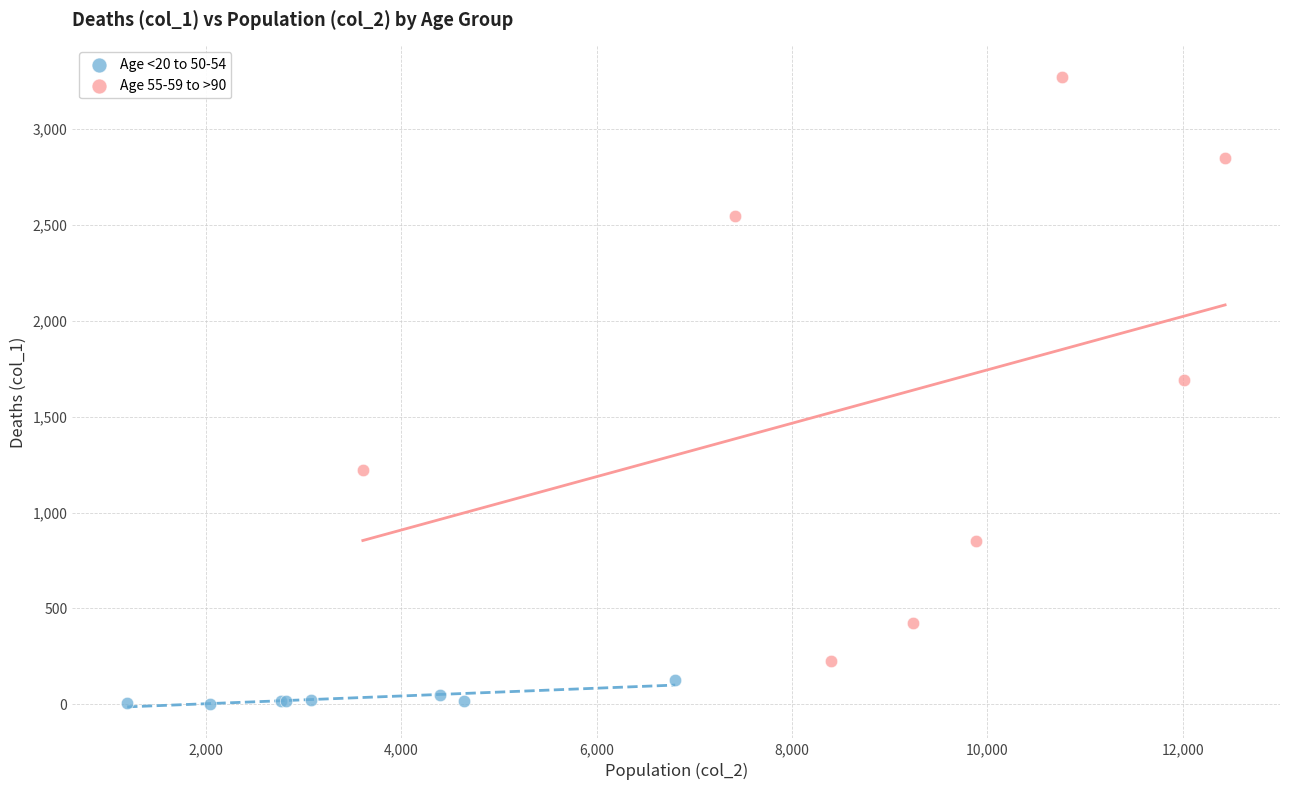

Which series reaches the minimum Y coordinate?

Age <20 to 50-54